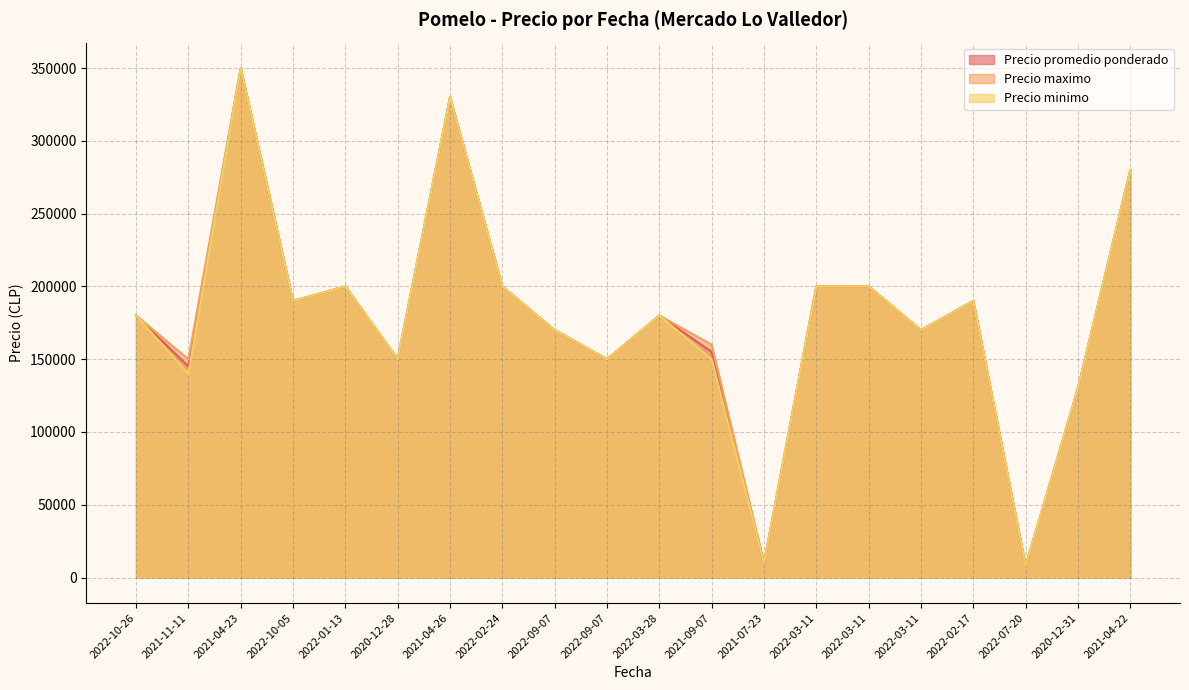

Which category has the lowest value across all series?

2022-07-20